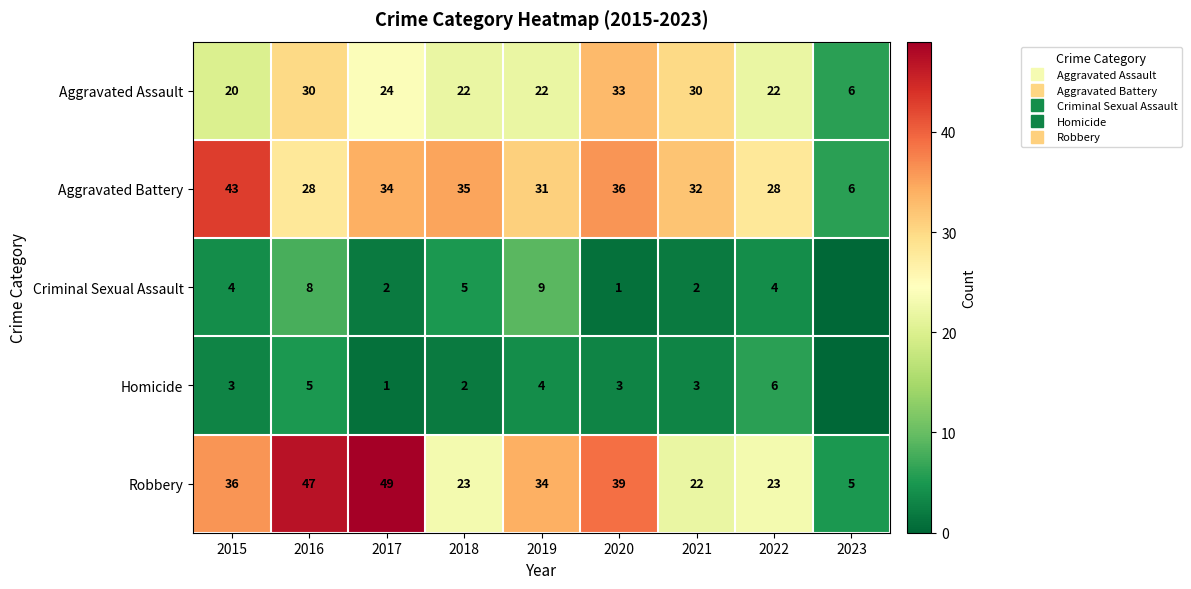

Between 2021 and 2022, which series saw the biggest shift?

Aggravated Assault